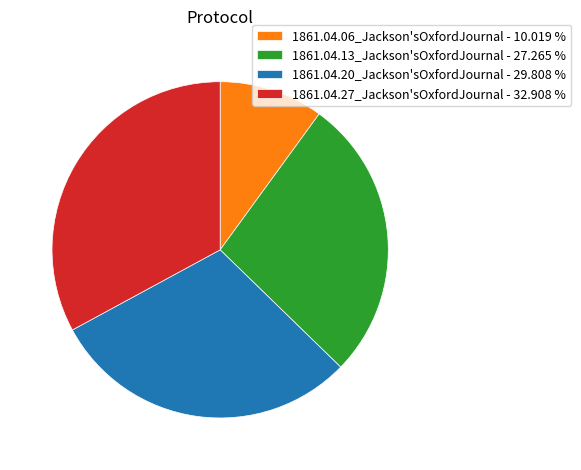

What is the largest slice in the pie chart?

1861.04.27_Jackson'sOxfordJournal